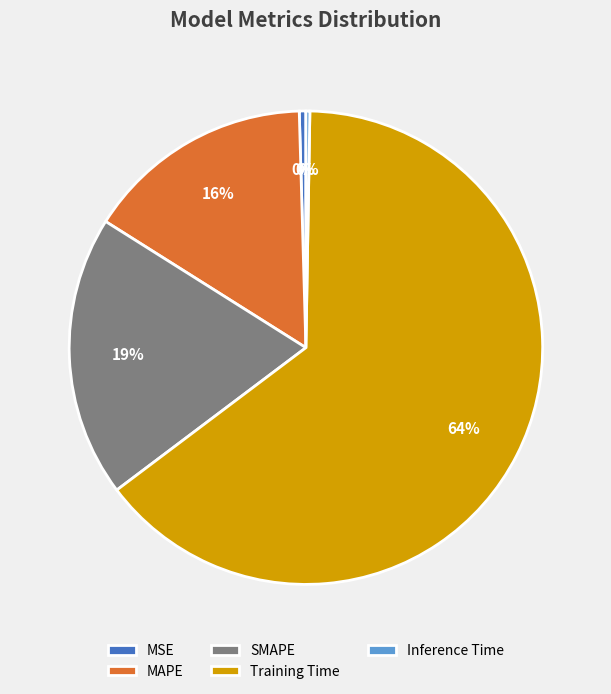

To the nearest percent, what is the average slice percentage?

20%